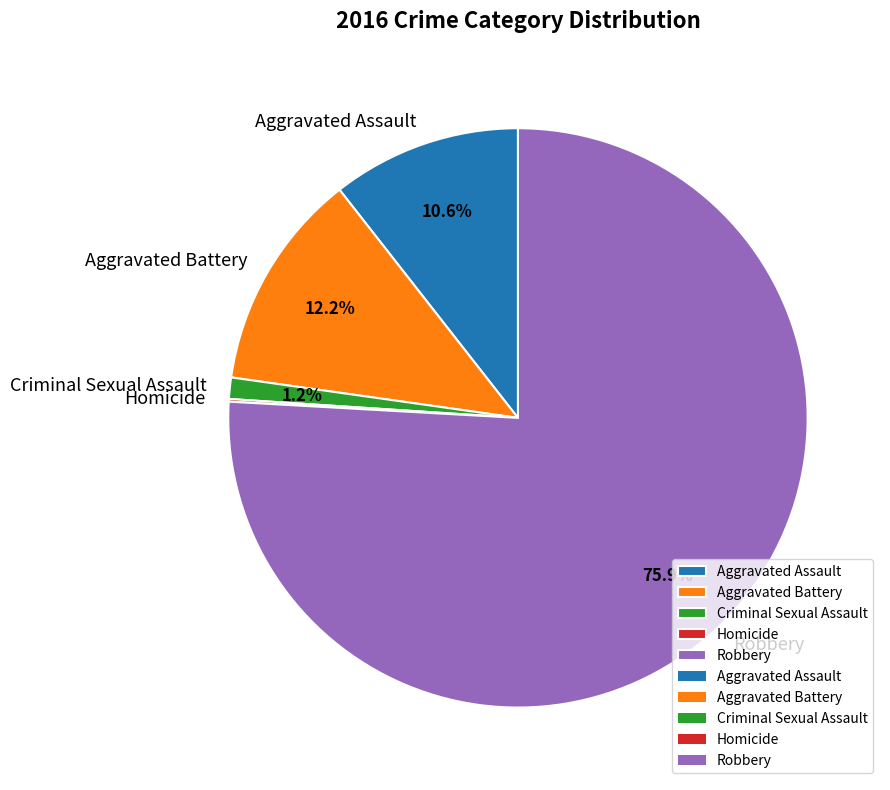

What is the majority slice?

Robbery